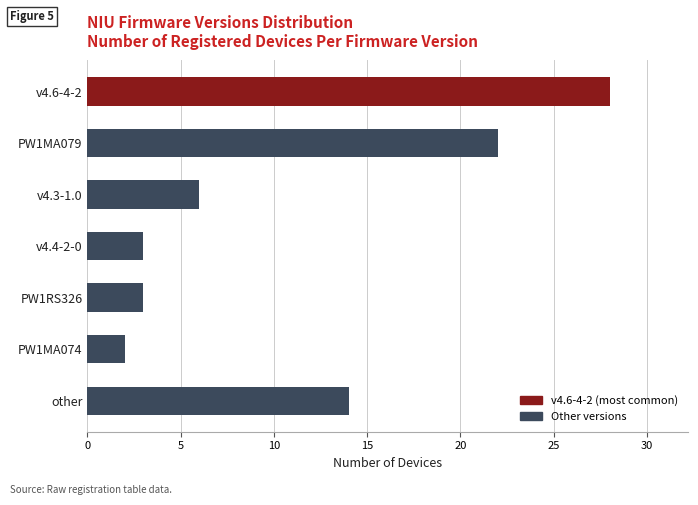

Is it true that the value at v4.4-2-0 is 3?

True